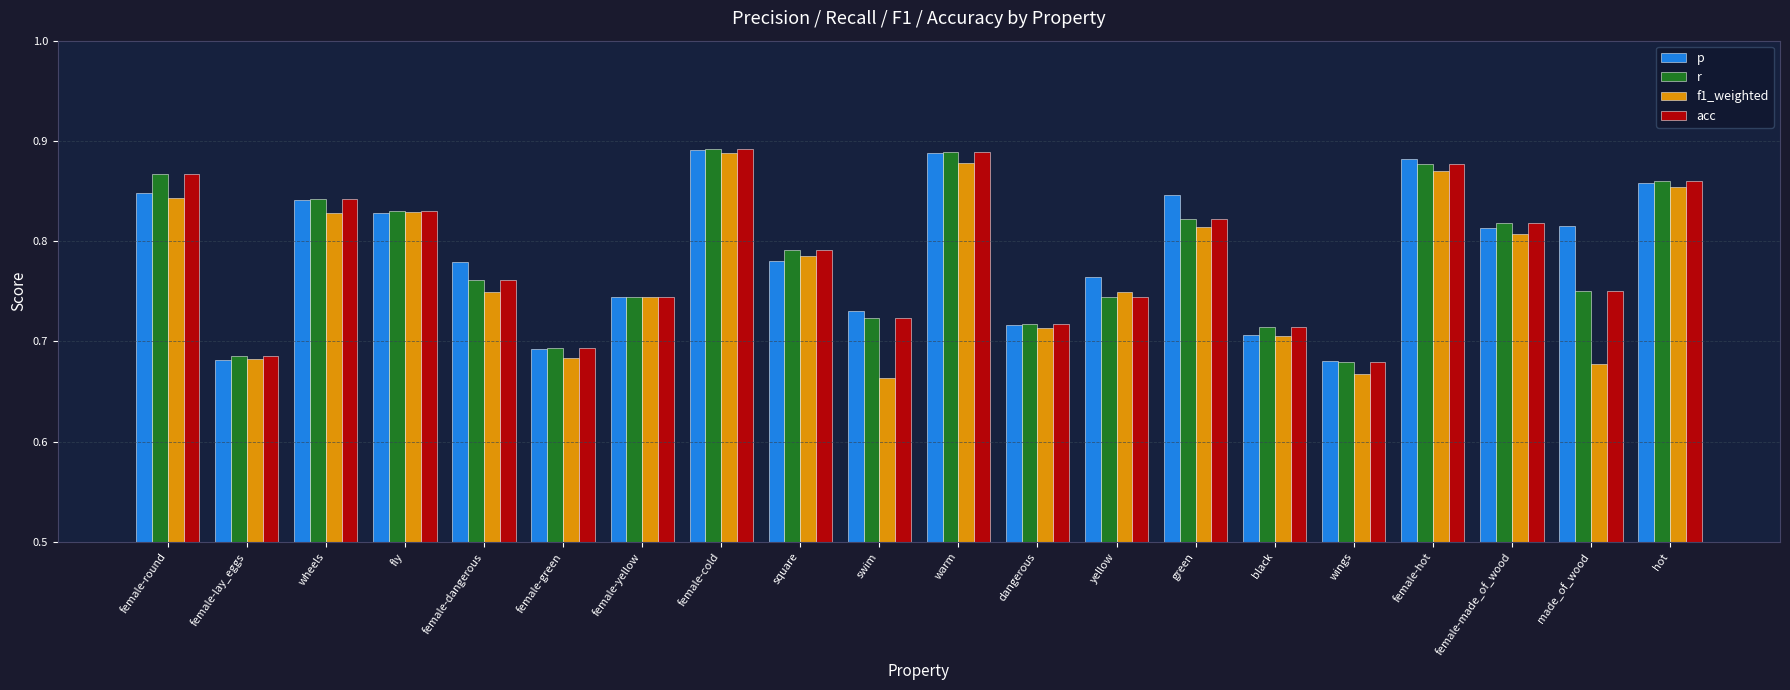

The value of r at female-made_of_wood is 0.2. True or false?

False